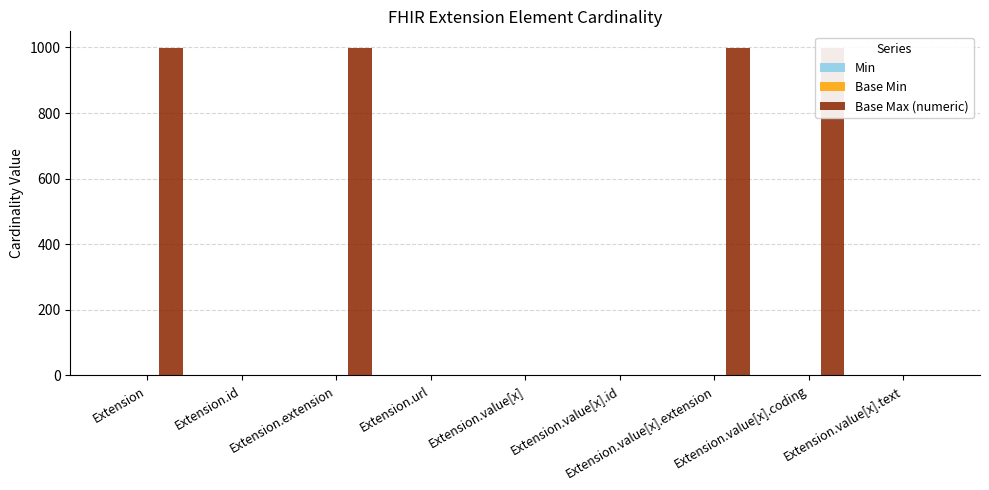

At how many categories does at least one series exceed 396?

4